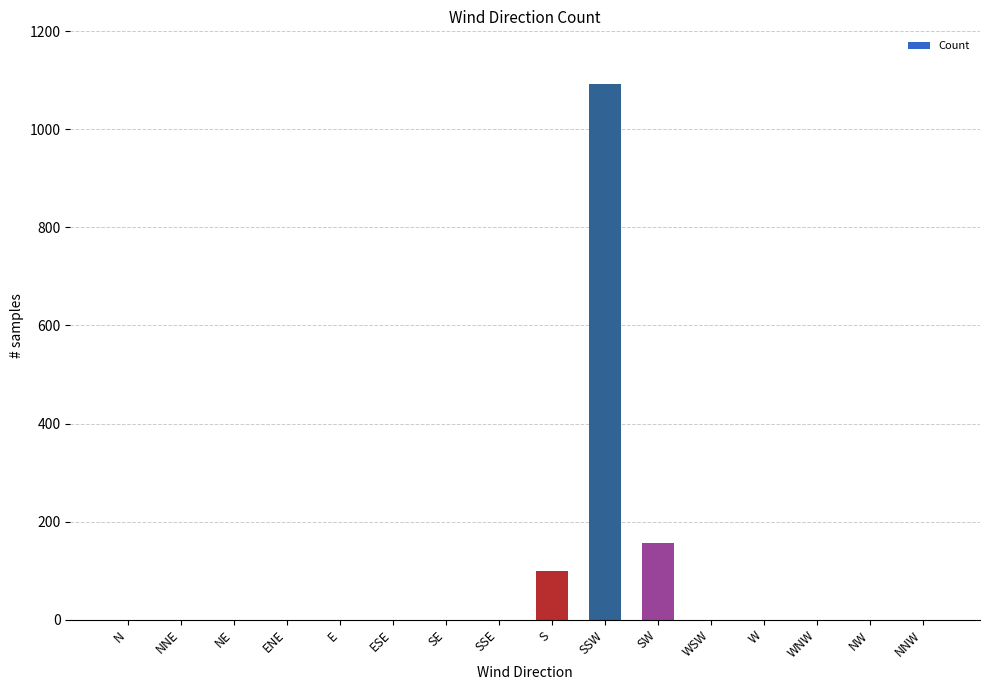

Reading right to left, extract all data points from this chart.

0	0	0	0	0	156	1092	100	0	0	0	0	0	0	0	0